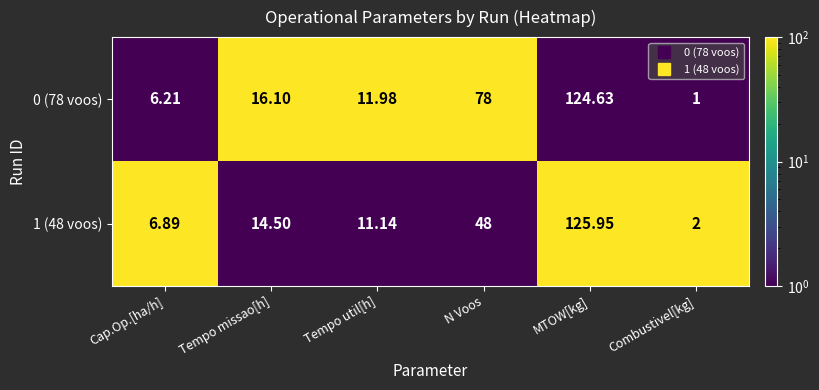

Which category has the lowest value across all series?

Combustivel[kg]